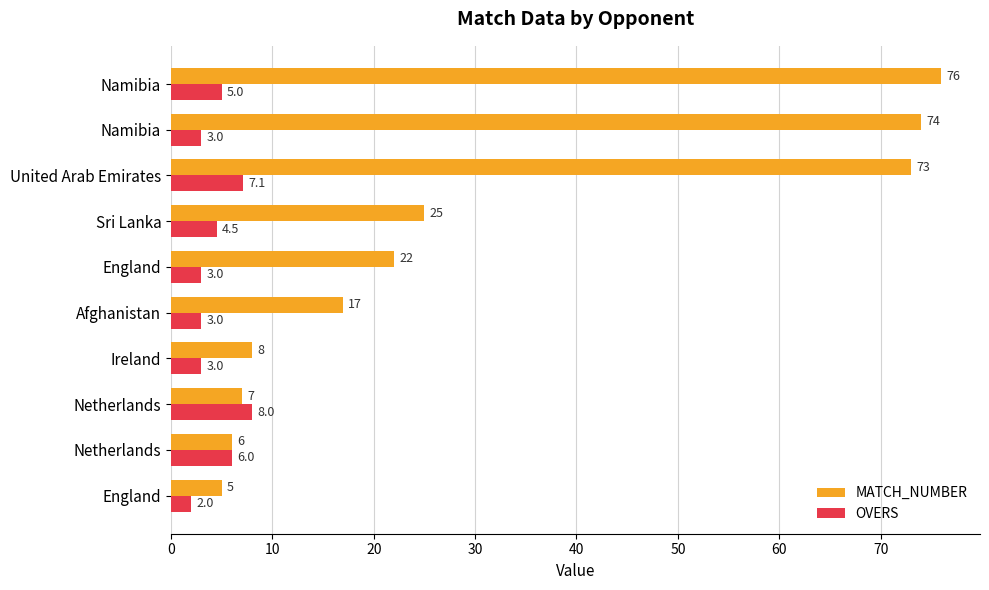

What is the minimum value shown in the chart?

2.0